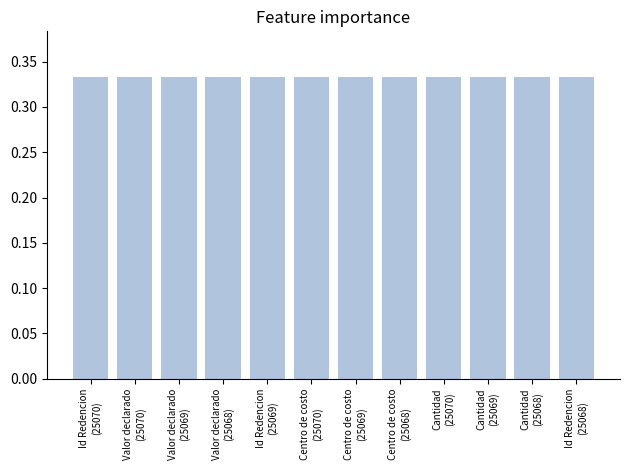

Count the values in the range 0 to 1.

12